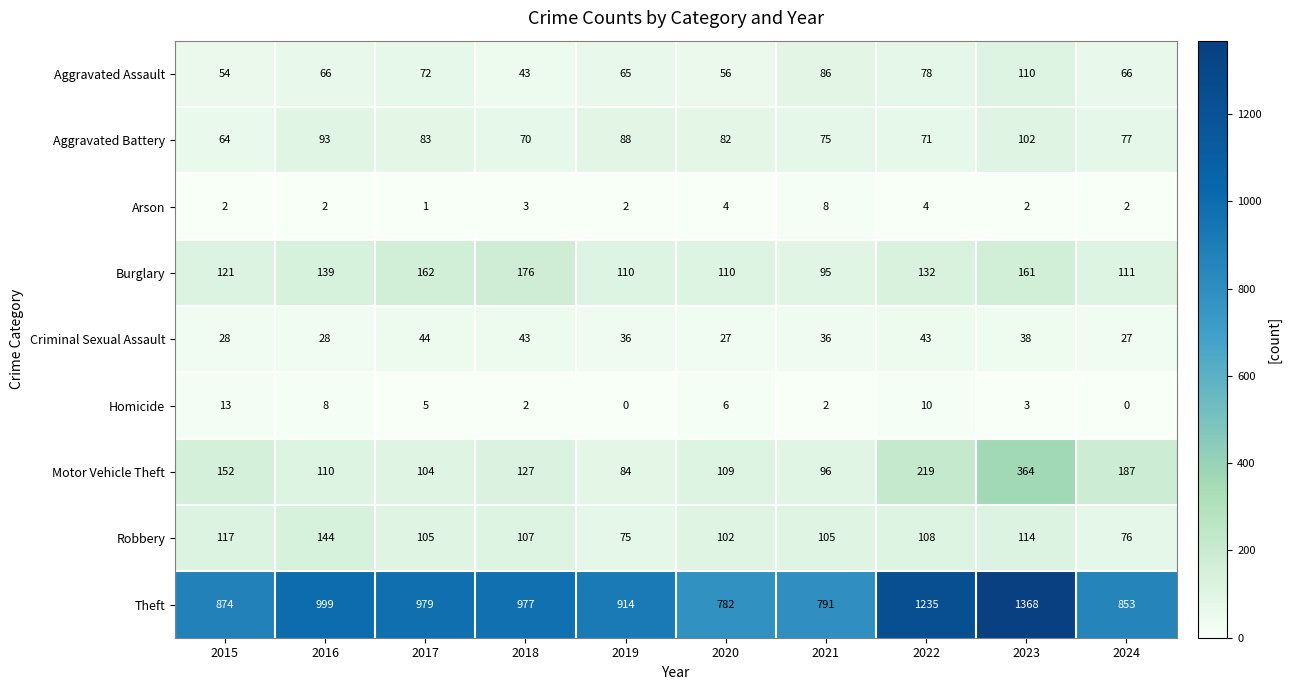

The Theft series shows 1867 at 2023. True or false?

False